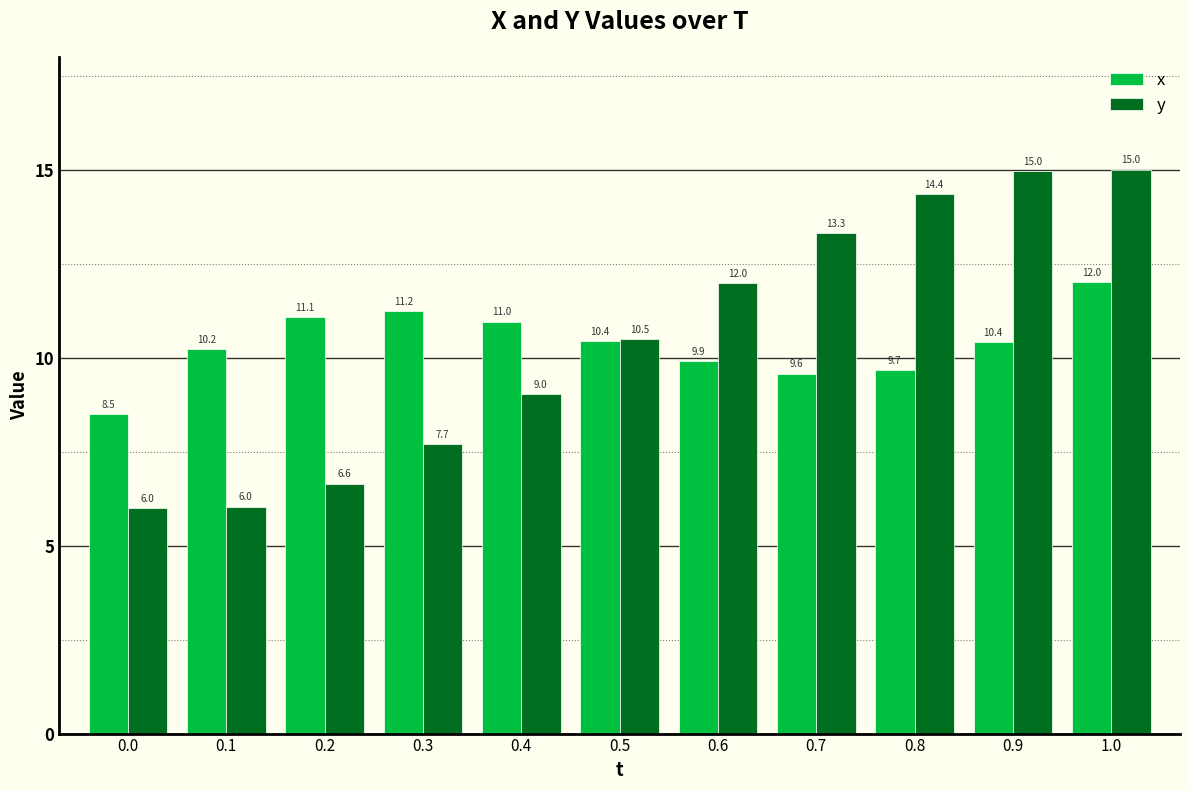

What is the spread (max minus min) of values at 0.0?

2.5